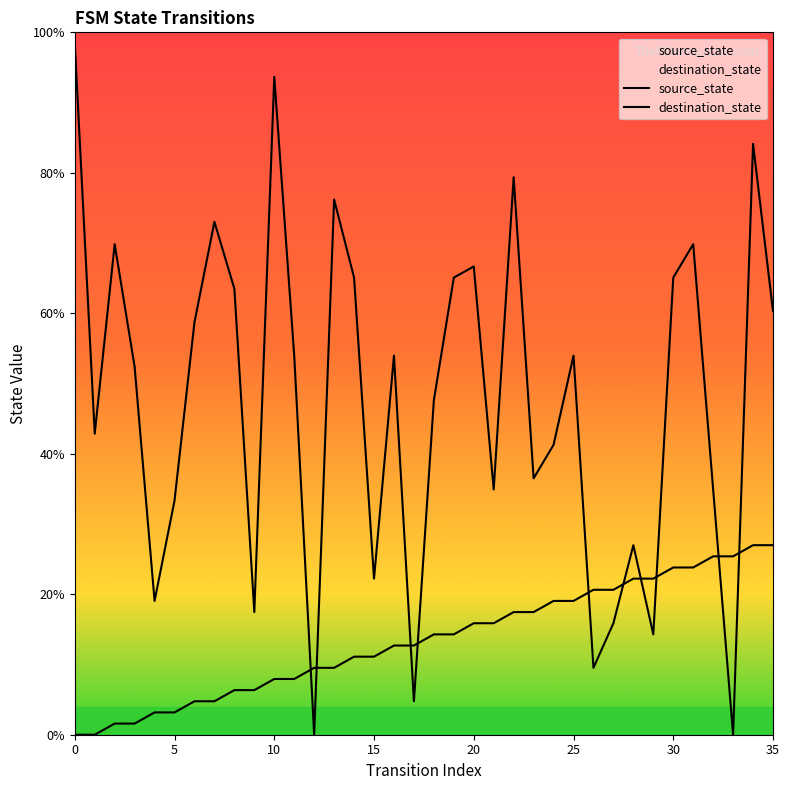

Which category has the lowest value in the destination_state series?

12